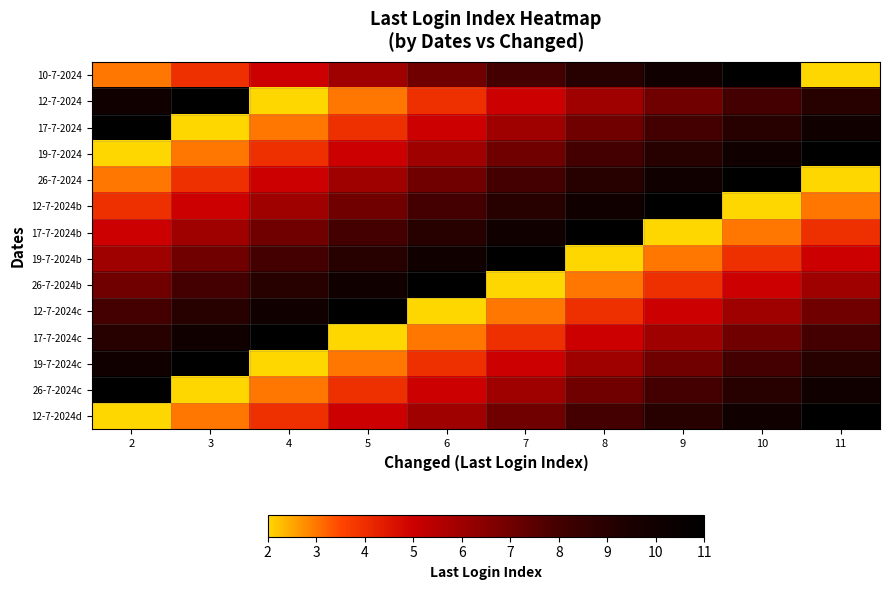

Reading right to left, extract all data points from this chart.

10-7-2024: 11=2	10=11	9=10	8=9	7=8	6=7	5=6	4=5	3=4	2=3
12-7-2024: 11=9	10=8	9=7	8=6	7=5	6=4	5=3	4=2	3=11	2=10
17-7-2024: 11=10	10=9	9=8	8=7	7=6	6=5	5=4	4=3	3=2	2=11
19-7-2024: 11=11	10=10	9=9	8=8	7=7	6=6	5=5	4=4	3=3	2=2
26-7-2024: 11=2	10=11	9=10	8=9	7=8	6=7	5=6	4=5	3=4	2=3
12-7-2024b: 11=3	10=2	9=11	8=10	7=9	6=8	5=7	4=6	3=5	2=4
17-7-2024b: 11=4	10=3	9=2	8=11	7=10	6=9	5=8	4=7	3=6	2=5
19-7-2024b: 11=5	10=4	9=3	8=2	7=11	6=10	5=9	4=8	3=7	2=6
26-7-2024b: 11=6	10=5	9=4	8=3	7=2	6=11	5=10	4=9	3=8	2=7
12-7-2024c: 11=7	10=6	9=5	8=4	7=3	6=2	5=11	4=10	3=9	2=8
17-7-2024c: 11=8	10=7	9=6	8=5	7=4	6=3	5=2	4=11	3=10	2=9
19-7-2024c: 11=9	10=8	9=7	8=6	7=5	6=4	5=3	4=2	3=11	2=10
26-7-2024c: 11=10	10=9	9=8	8=7	7=6	6=5	5=4	4=3	3=2	2=11
12-7-2024d: 11=11	10=10	9=9	8=8	7=7	6=6	5=5	4=4	3=3	2=2